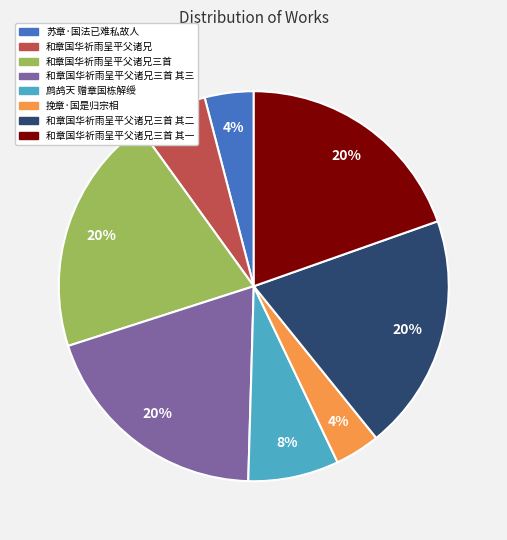

To the nearest percent, what is the difference between the largest and smallest slice percentages?

16%